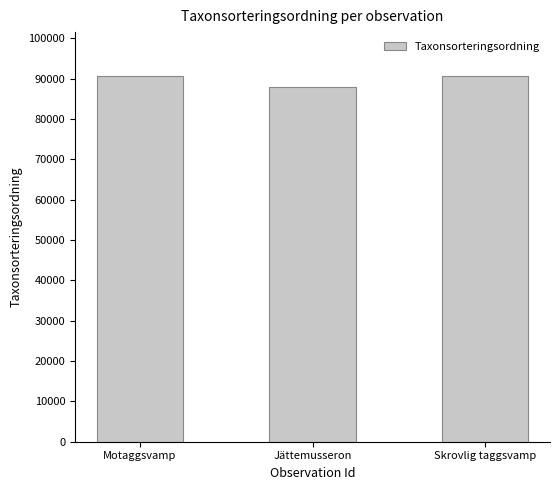

What is the difference between the maximum and minimum values?

2679